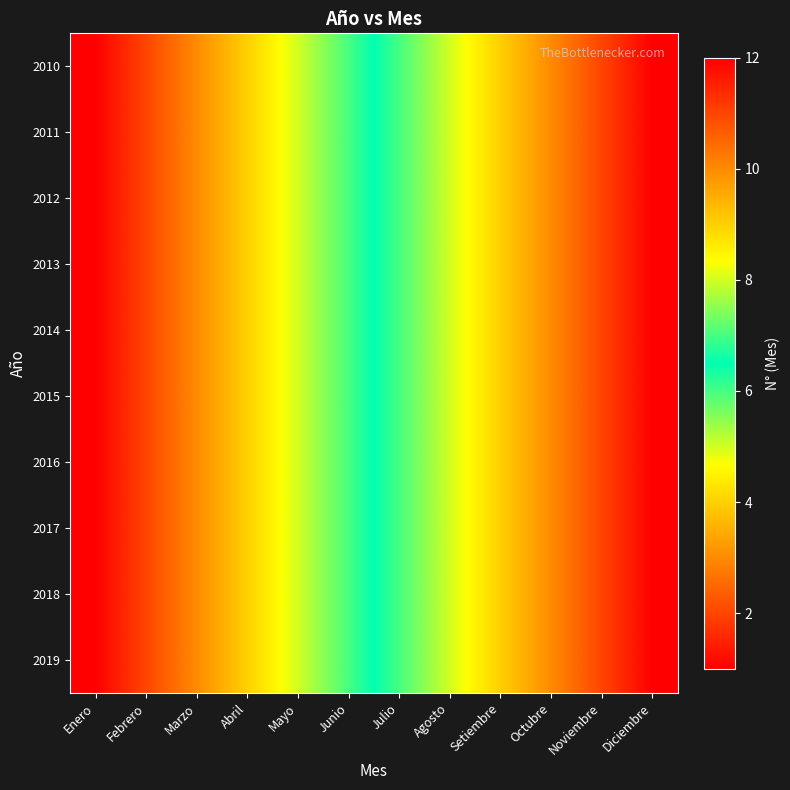

Between Octubre and Noviembre, which series saw the biggest shift?

2010